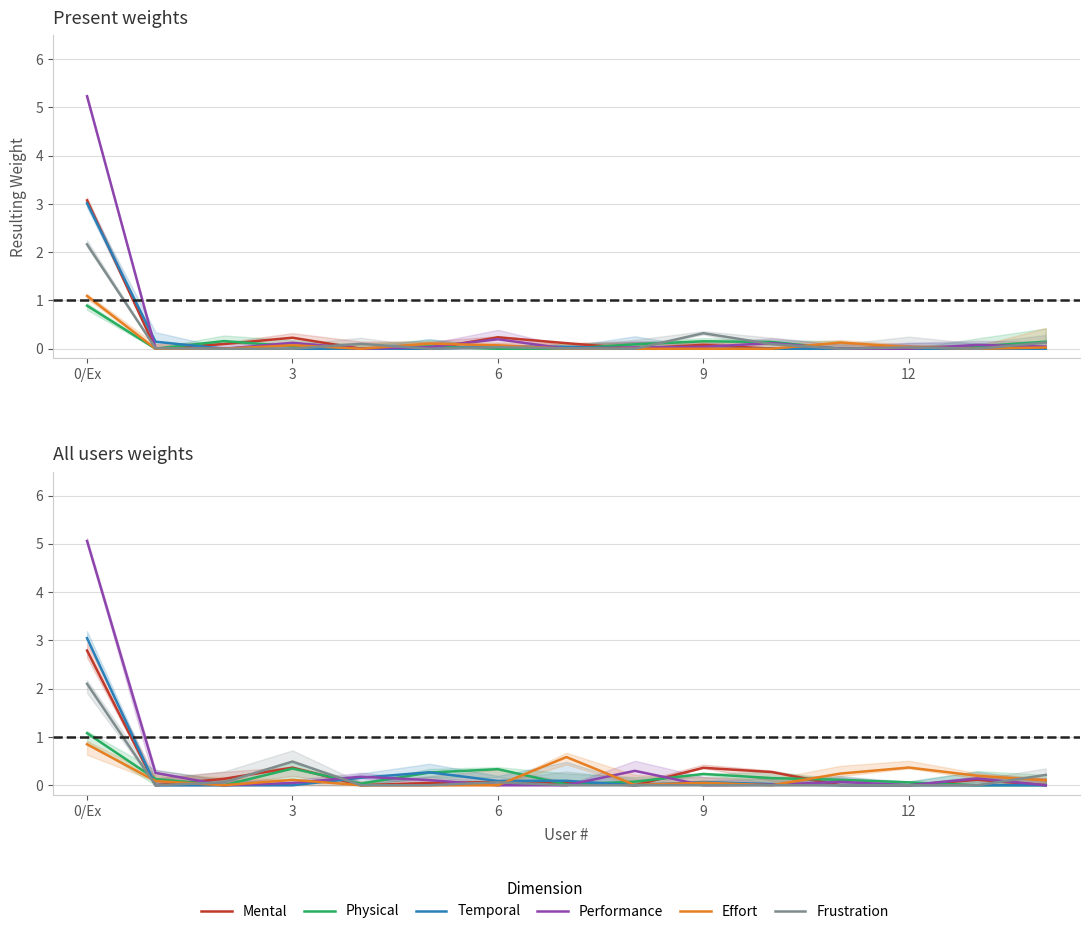

At 11, list the series in order from smallest to largest.

Mental, Temporal, Frustration, Performance, Physical, Effort